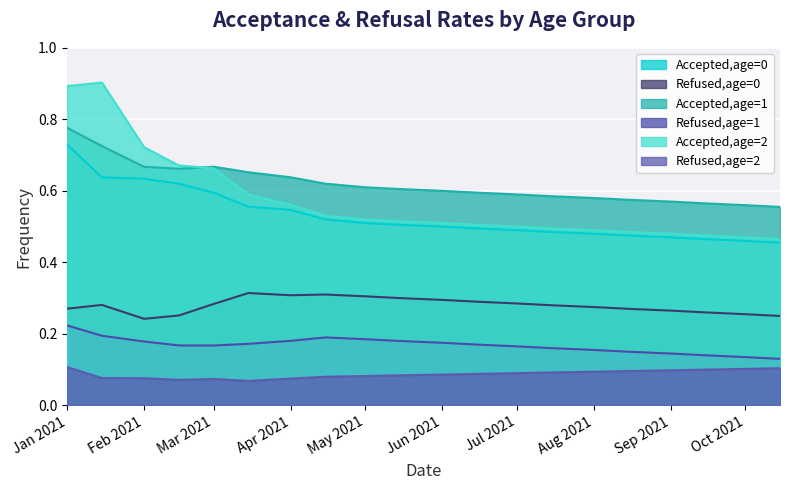

How many Refused,age=0 values are between 0 and 1?

20